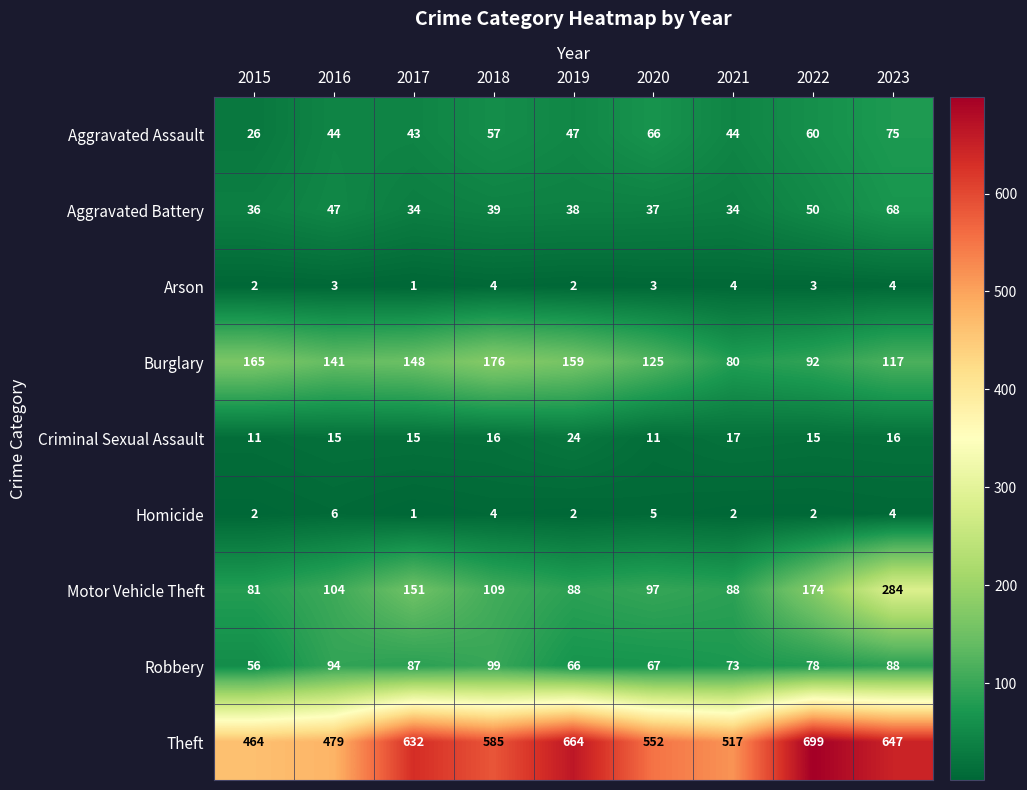

Which series changed the most between 2015 and 2018?

Theft